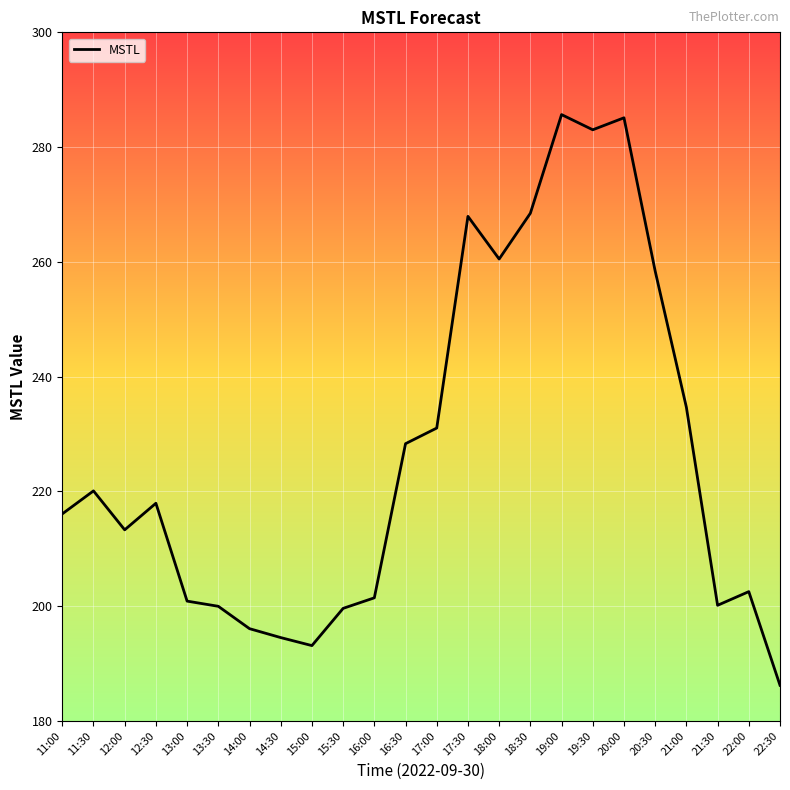

Read the value at 16:00.

201.5